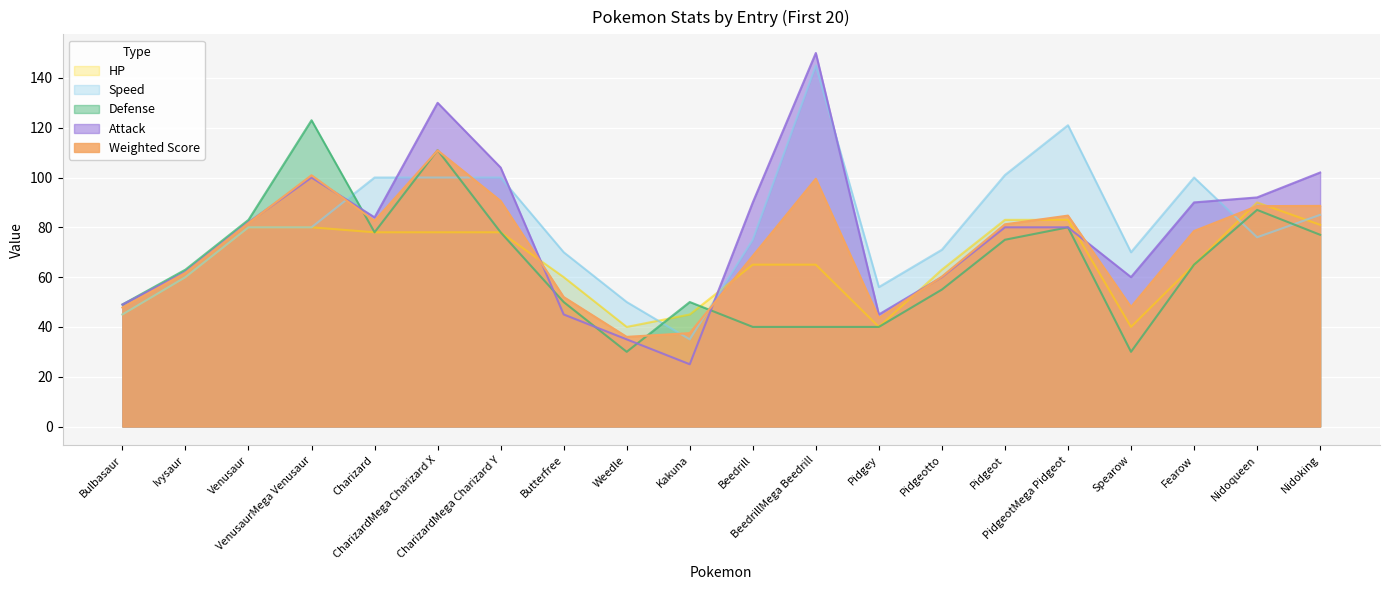

Reading left to right, what are all the values shown in this chart?

Weighted Score: 47.8	61.7	81.7	100.9	82.6	110.9	90.6	52.0	36.0	37.5	68.5	99.5	43.6	60.2	81.2	84.7	48.0	78.5	88.5	88.6
Attack: 49.0	62.0	82.0	100.0	84.0	130.0	104.0	45.0	35.0	25.0	90.0	150.0	45.0	60.0	80.0	80.0	60.0	90.0	92.0	102.0
Defense: 49.0	63.0	83.0	123.0	78.0	111.0	78.0	50.0	30.0	50.0	40.0	40.0	40.0	55.0	75.0	80.0	30.0	65.0	87.0	77.0
Speed: 45.0	60.0	80.0	80.0	100.0	100.0	100.0	70.0	50.0	35.0	75.0	145.0	56.0	71.0	101.0	121.0	70.0	100.0	76.0	85.0
HP: 45.0	60.0	80.0	80.0	78.0	78.0	78.0	60.0	40.0	45.0	65.0	65.0	40.0	63.0	83.0	83.0	40.0	65.0	90.0	81.0